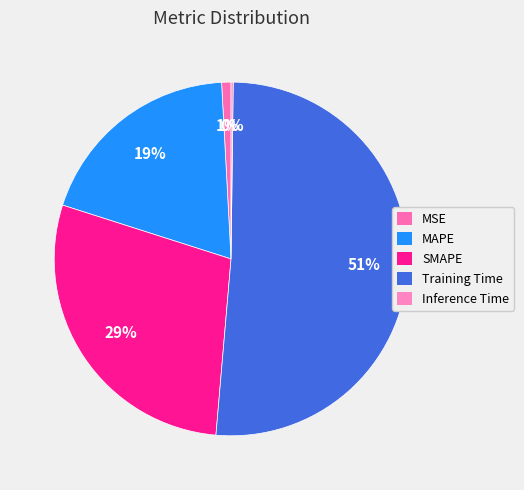

Which has a higher value, SMAPE or MAPE?

SMAPE